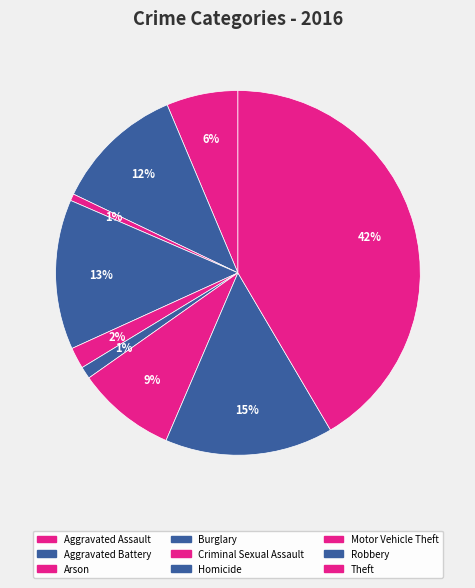

To the nearest percent, what percentage of the pie is Criminal Sexual Assault?

2%